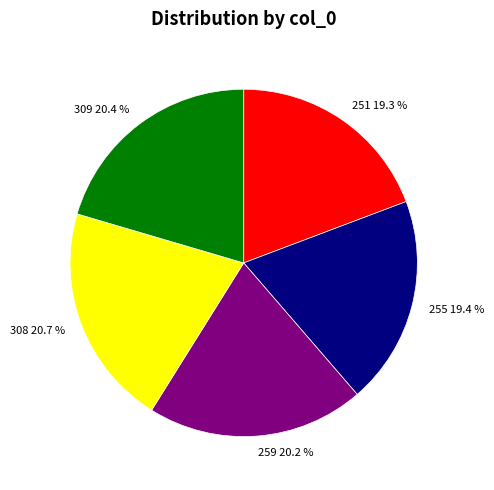

Is there any slice that represents more than half of the pie?

No